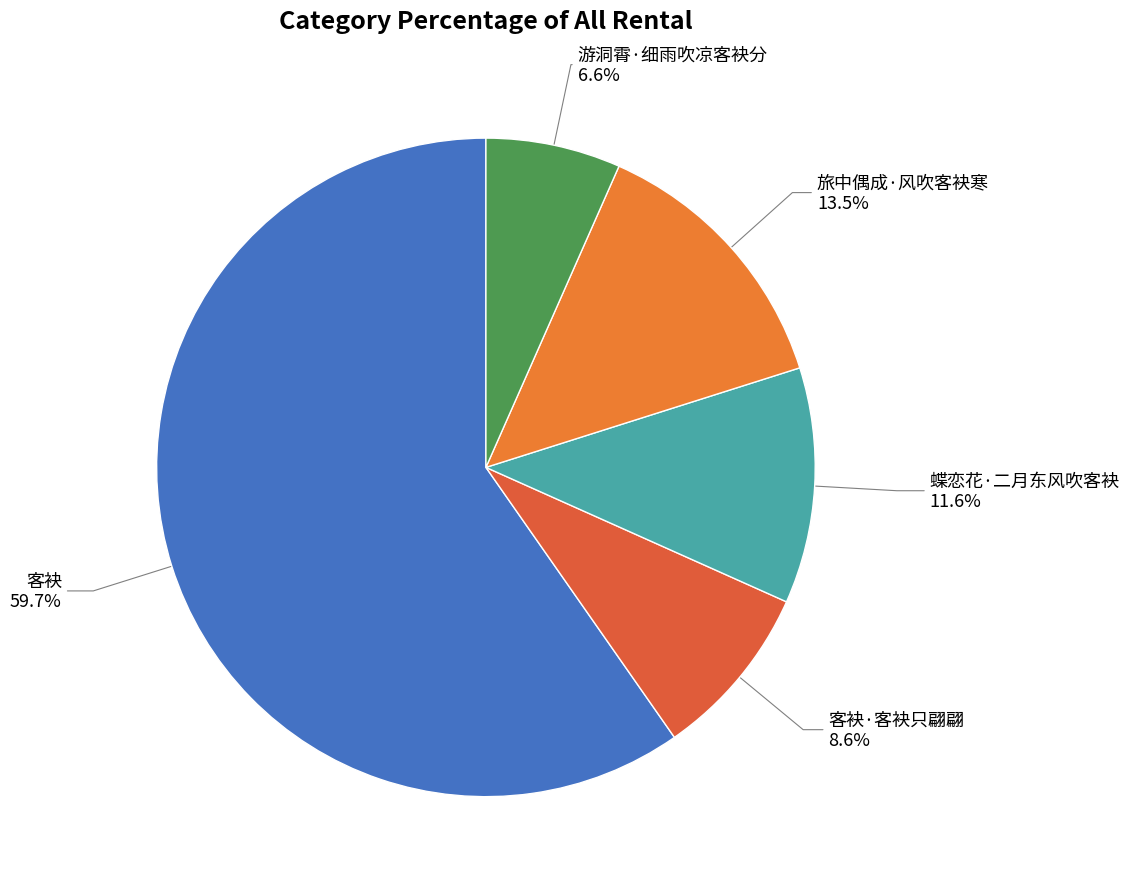

To the nearest percent, what is the combined percentage of 游洞霄·细雨吹凉客袂分 and 蝶恋花·二月东风吹客袂?

18%